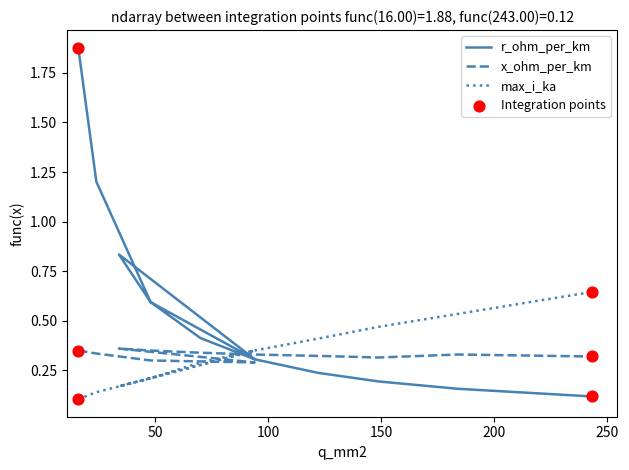

Which series contains the lowest Y value?

max_i_ka